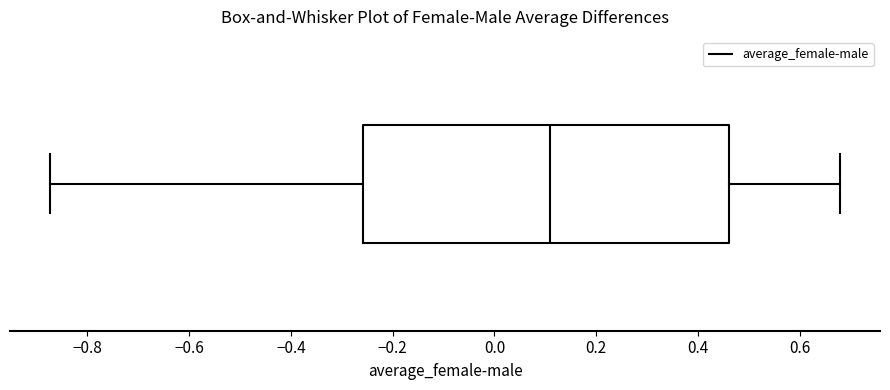

Transcribe this box plot: give where the median line is, the range the box spans, and where the two whiskers end, as read against the x-axis. The values are not printed on the chart, so give them approximately, as read against the axis.

median 0.12, box -0.26 to 0.46, whiskers -0.88 to 0.68